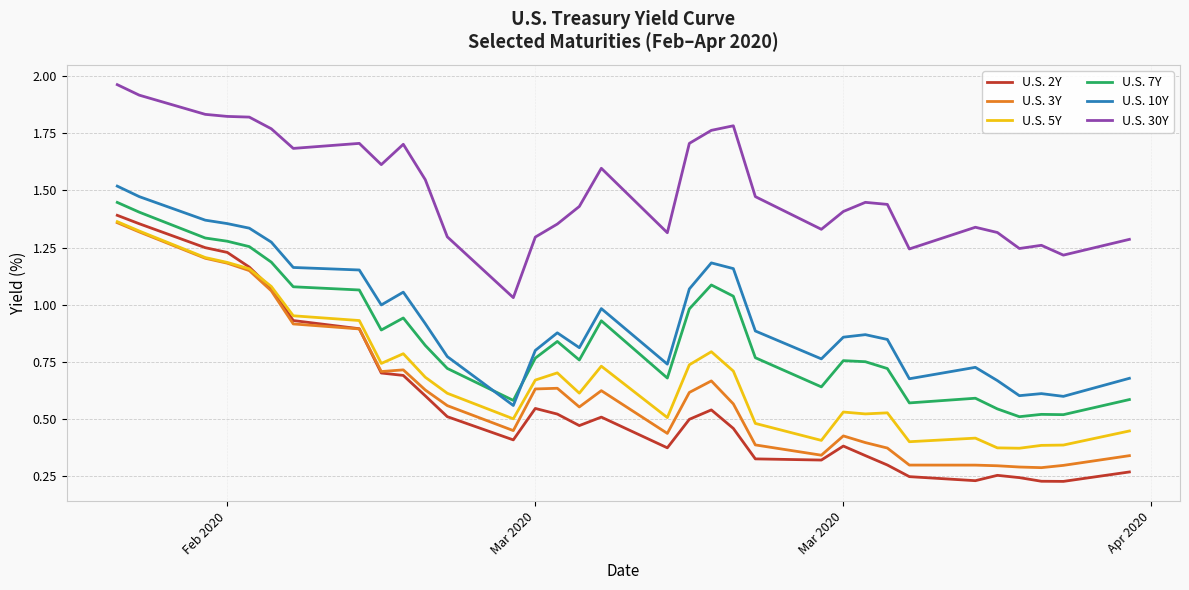

What is the sum of all U.S. 3Y values?

20.9